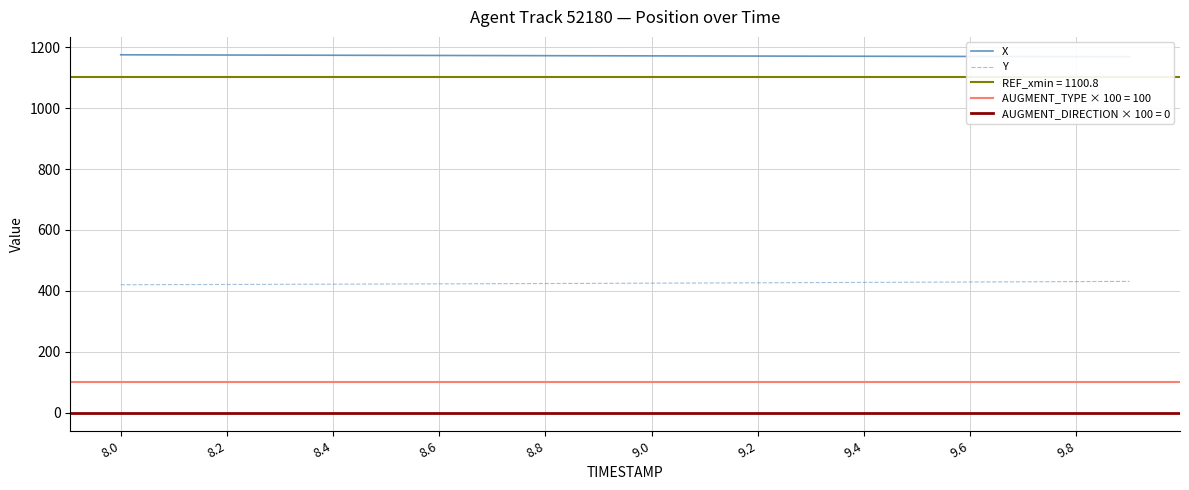

What is the lowest value of the Y series?

420.4